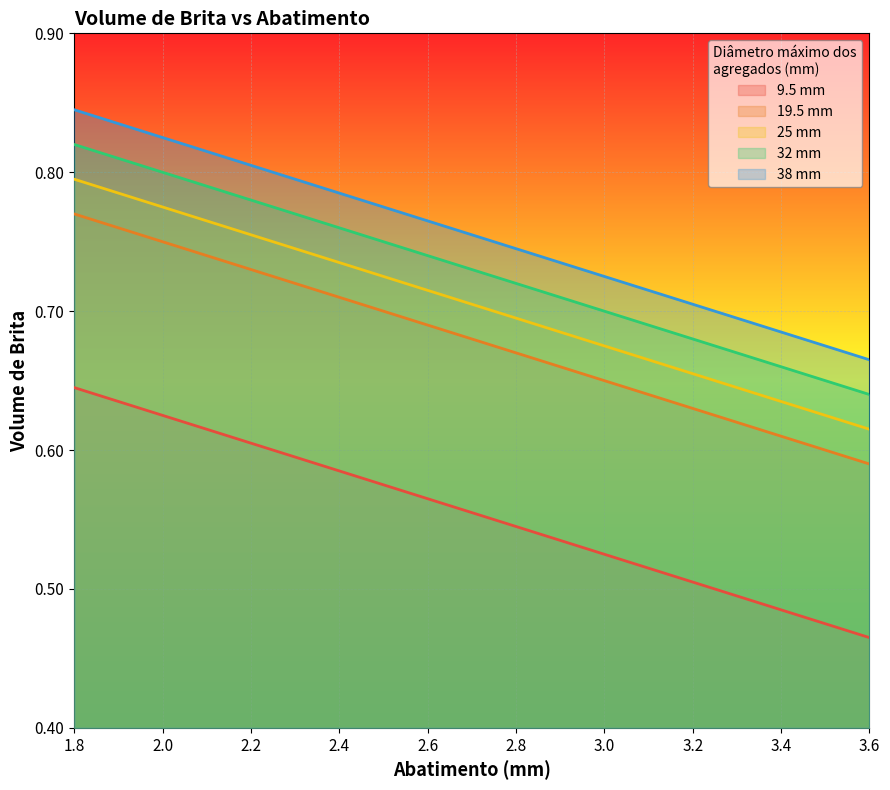

What is the total value across all series at 2.0?

3.8